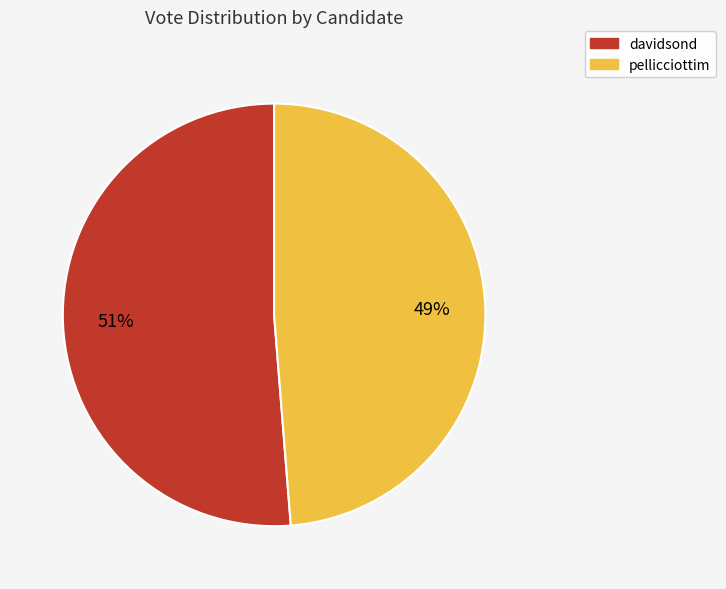

Is there a majority slice in this chart?

Yes